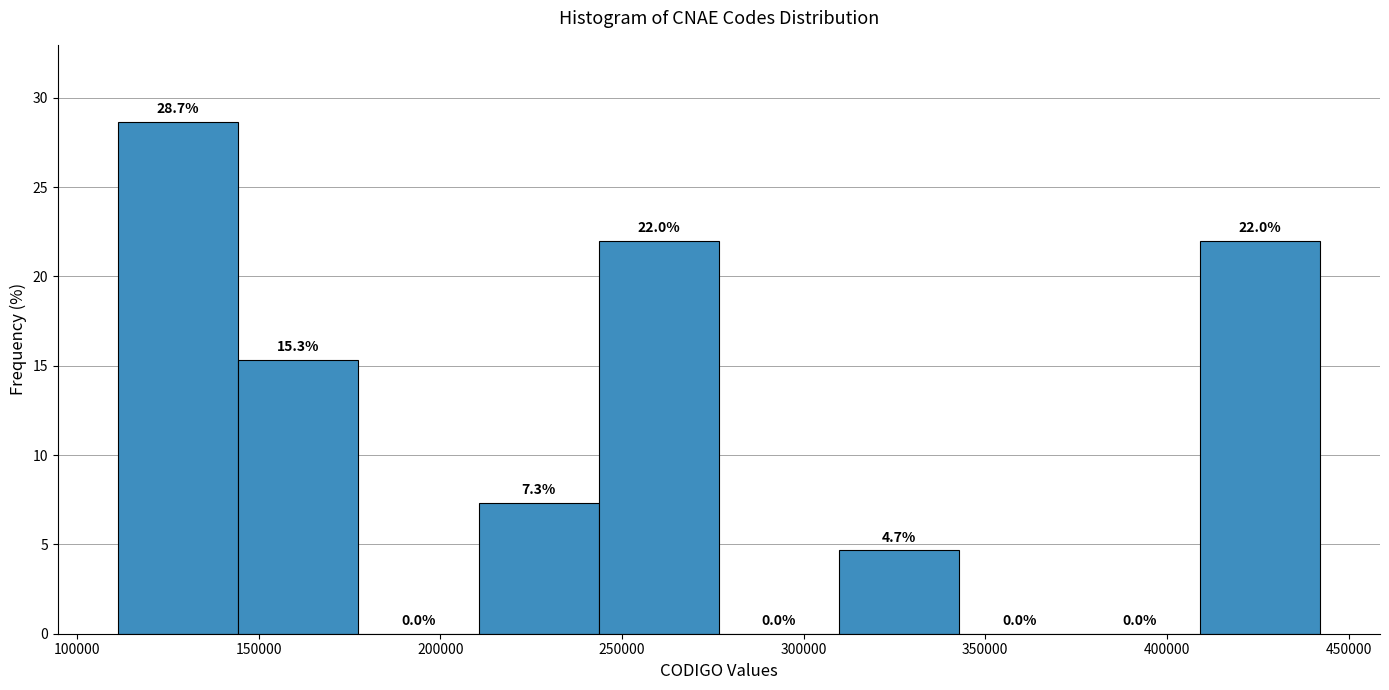

Which range on the x-axis has the tallest bar?

110000 to 145000